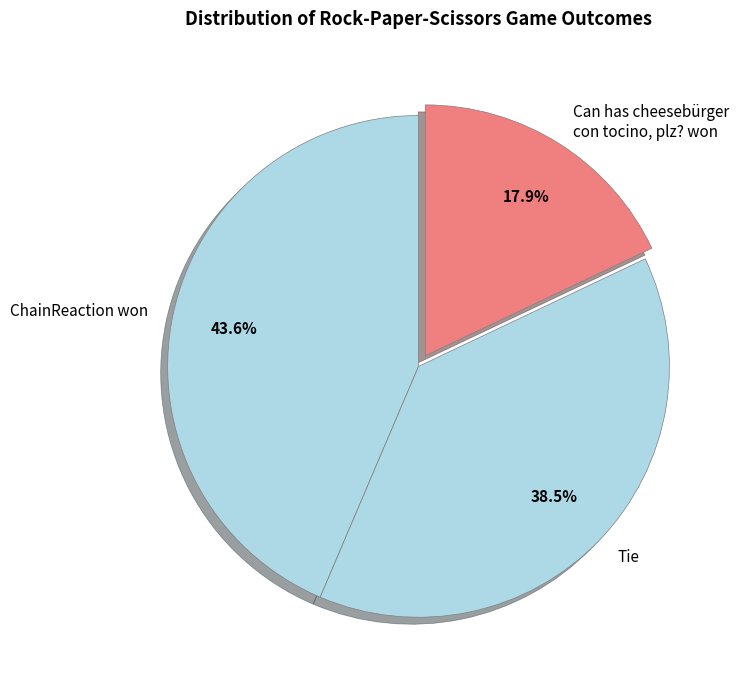

Which slice is the smallest?

Can has cheesebürger con tocino, plz? won